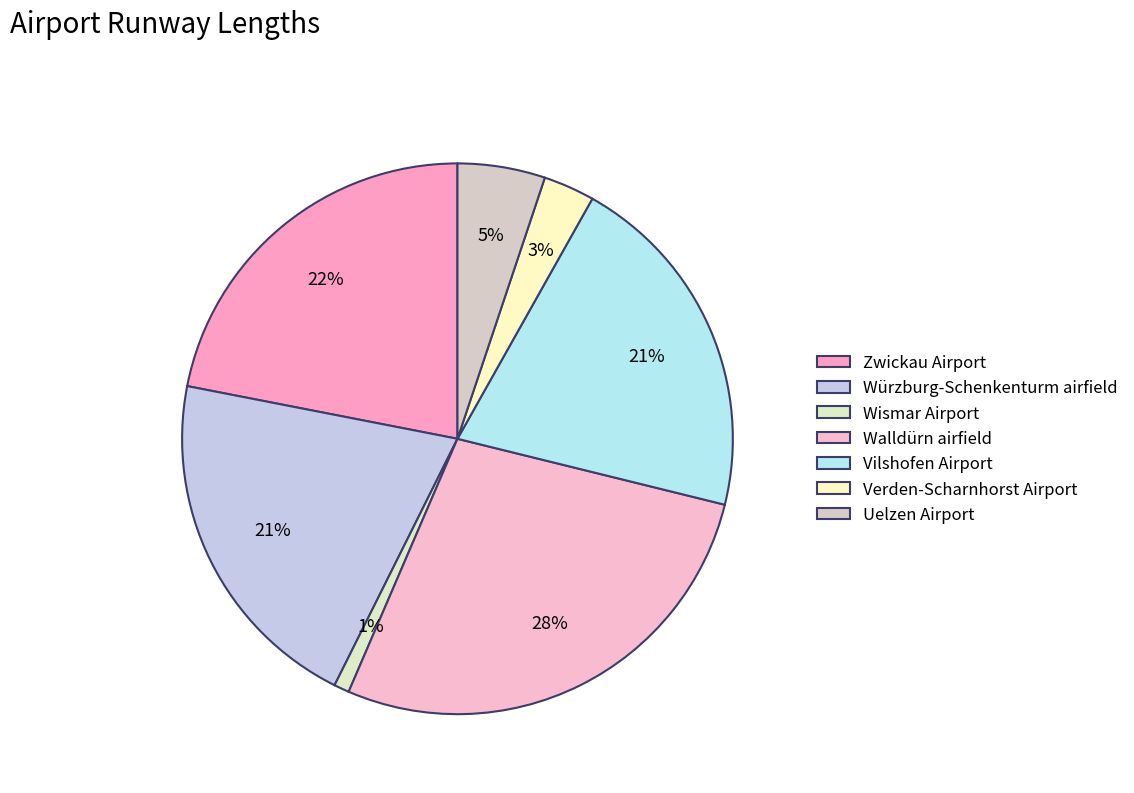

Is Würzburg-Schenkenturm airfield the majority of the pie?

No